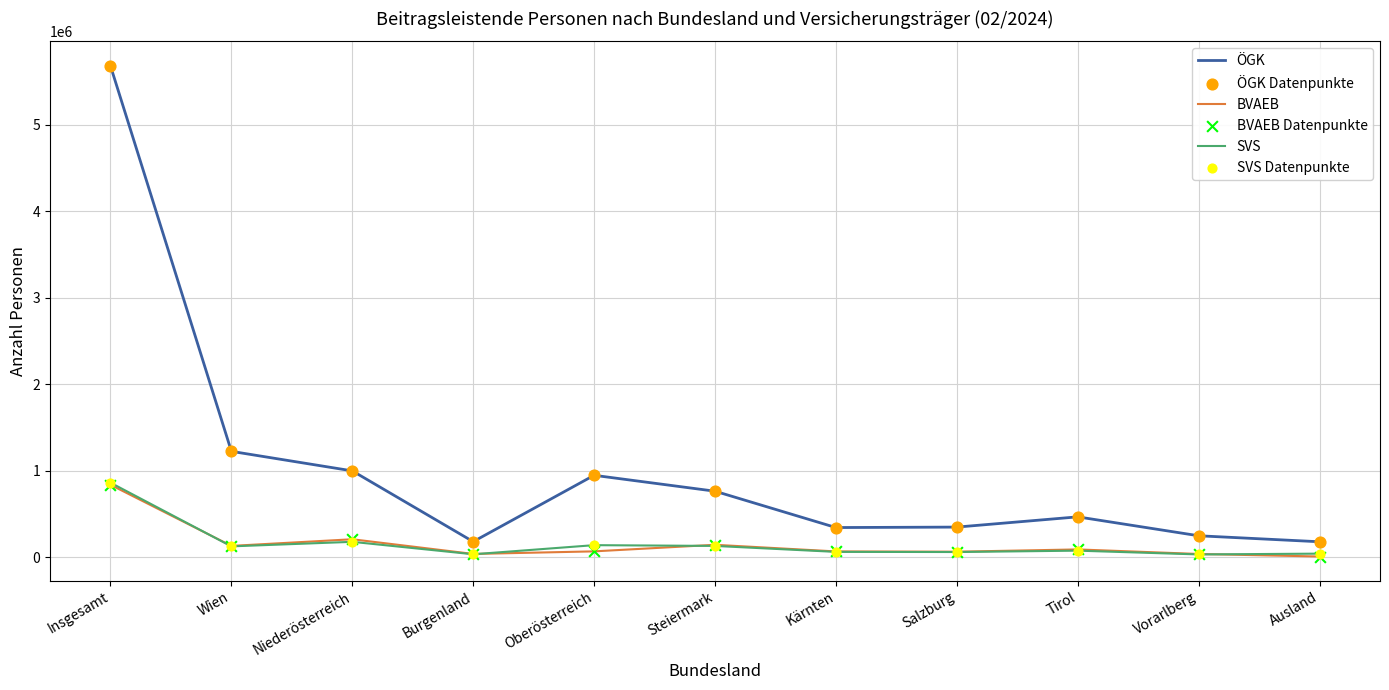

Which series has the widest spread of values?

ÖGK